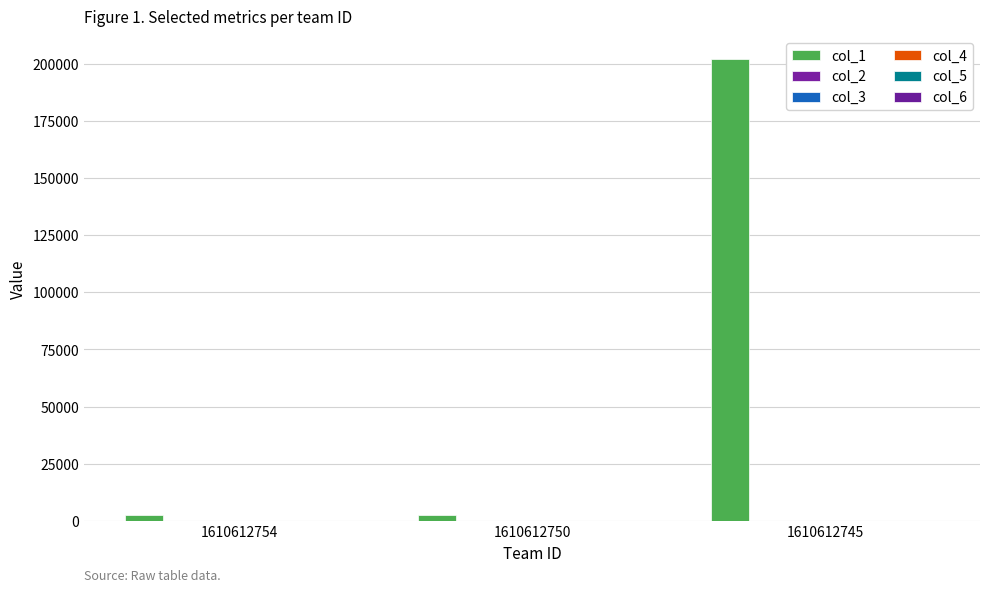

What is the total value across all series at 1610612750?

2551.9